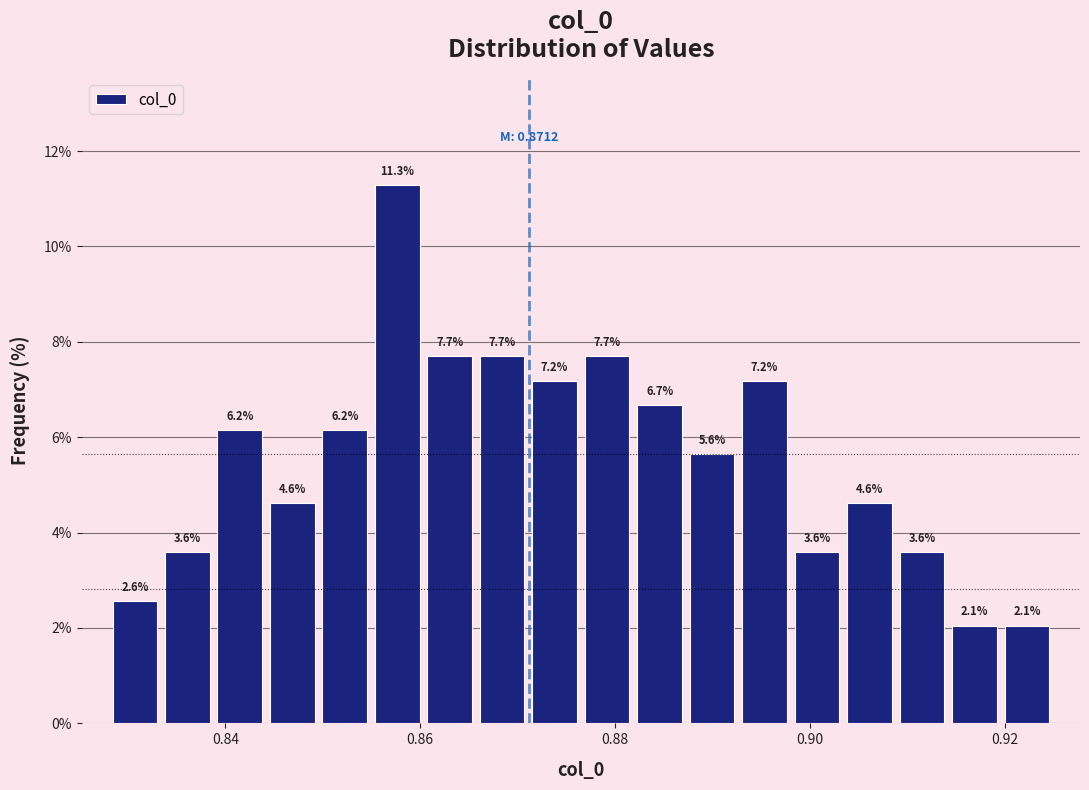

Around what value on the x-axis is the tallest bar? Give the approximate position of its centre, as read against the axis.

0.858